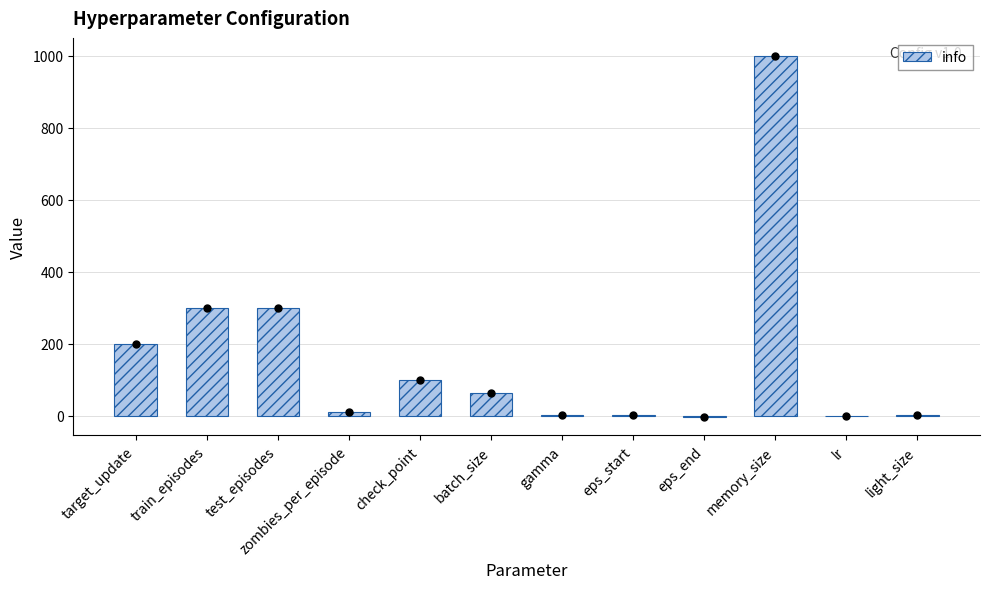

Count the number of categories in the chart.

12